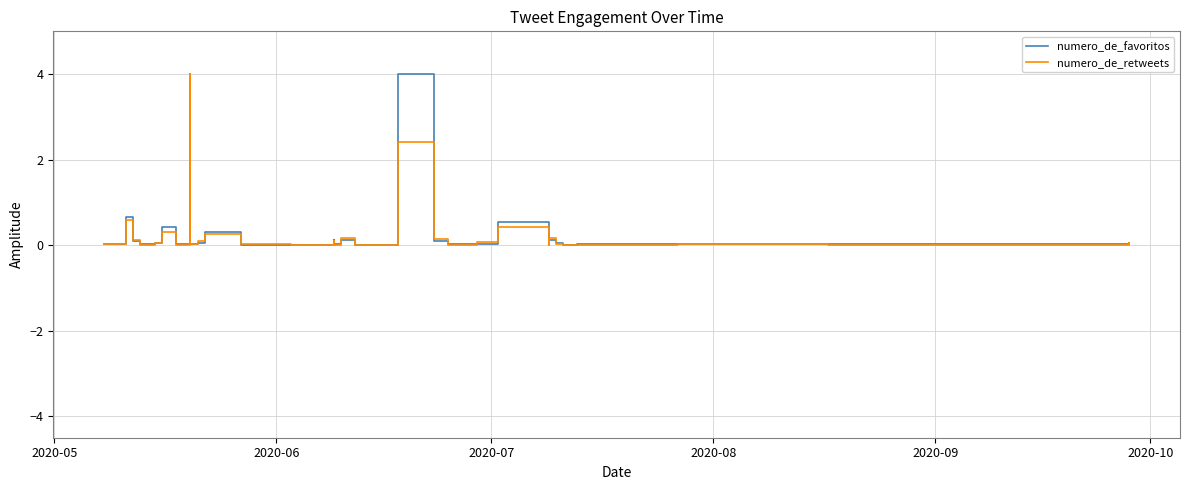

How many interior local peaks does the numero_de_retweets series have?

11